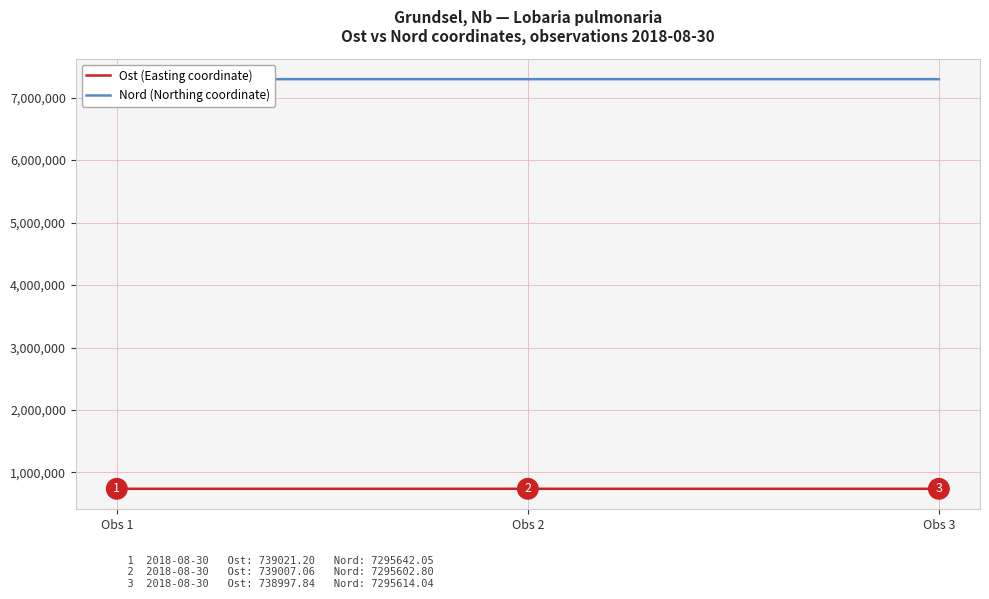

Which series has the largest total across all categories?

Nord (Northing coordinate)